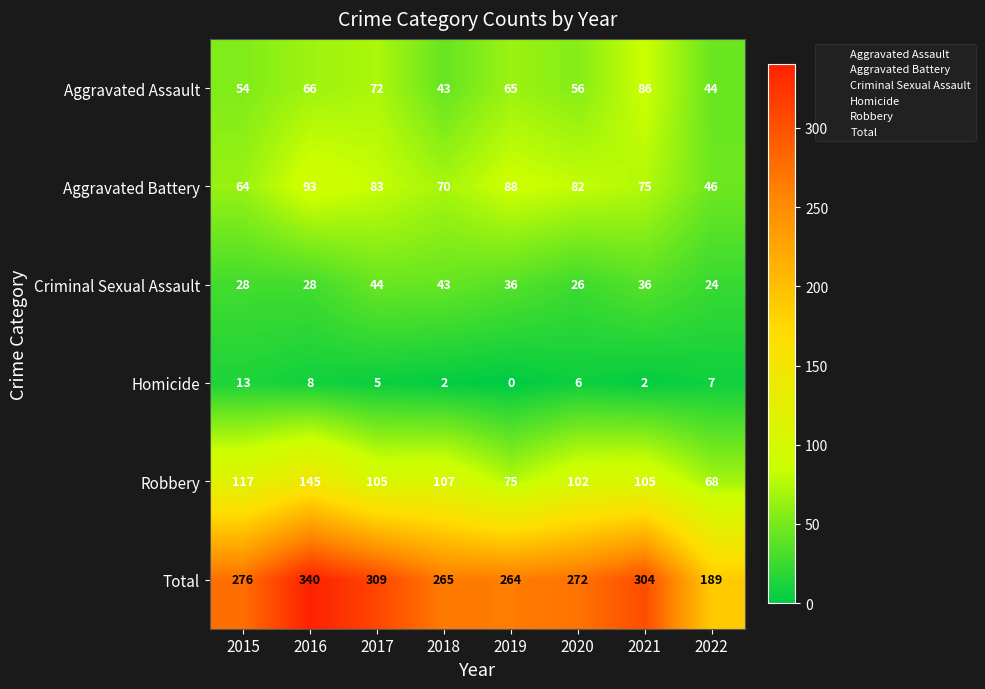

Which label corresponds to the largest value in the chart?

2016